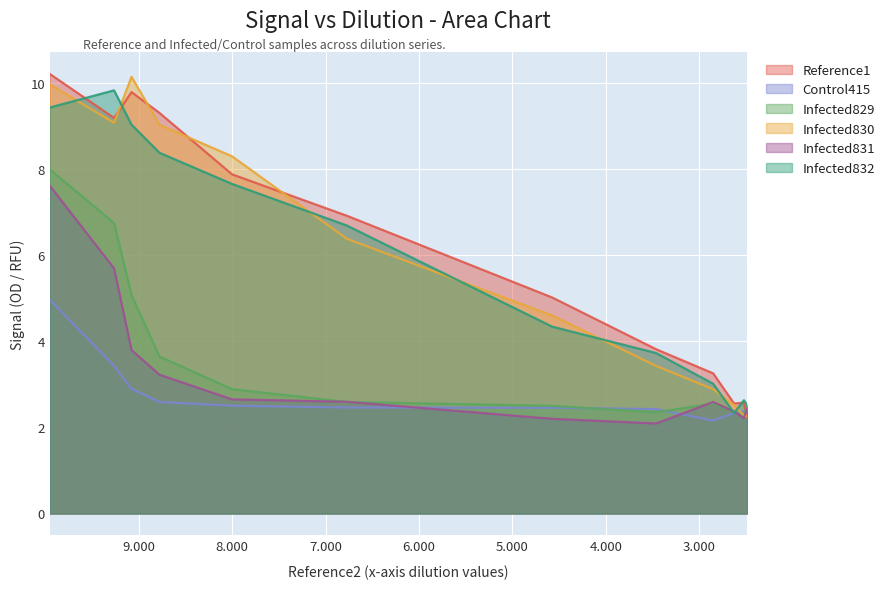

The value of Infected832 at 0.0102647626754235 is 13.4. True or false?

False